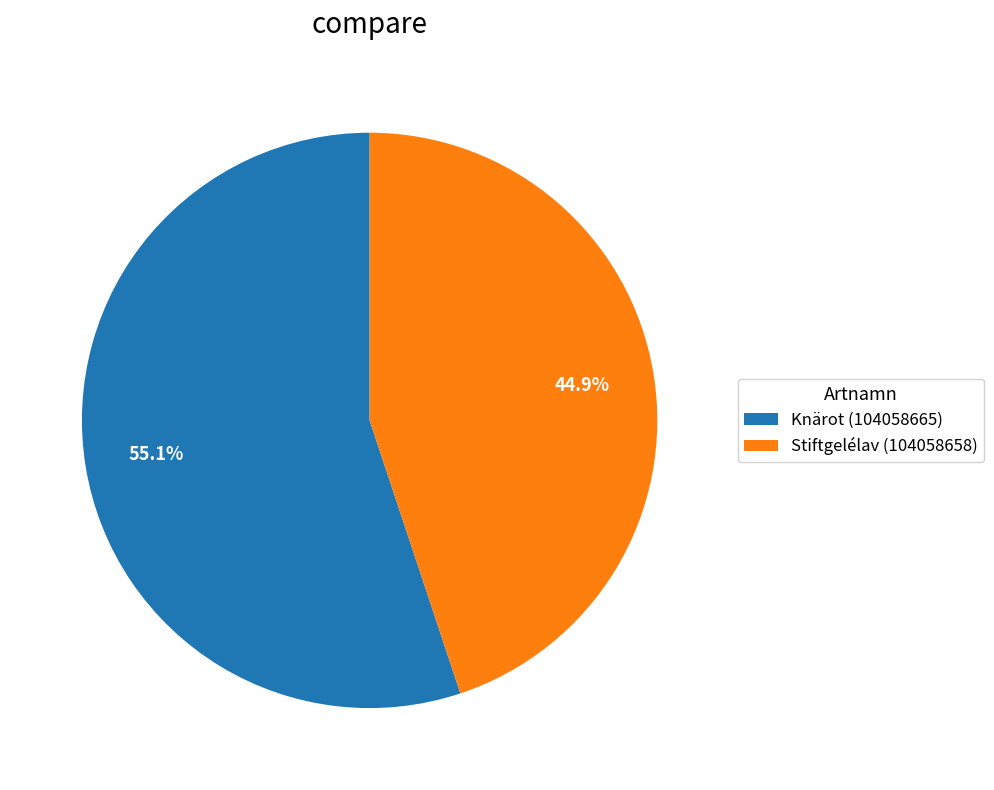

Which slice represents more than half of the pie?

Knärot (104058665)